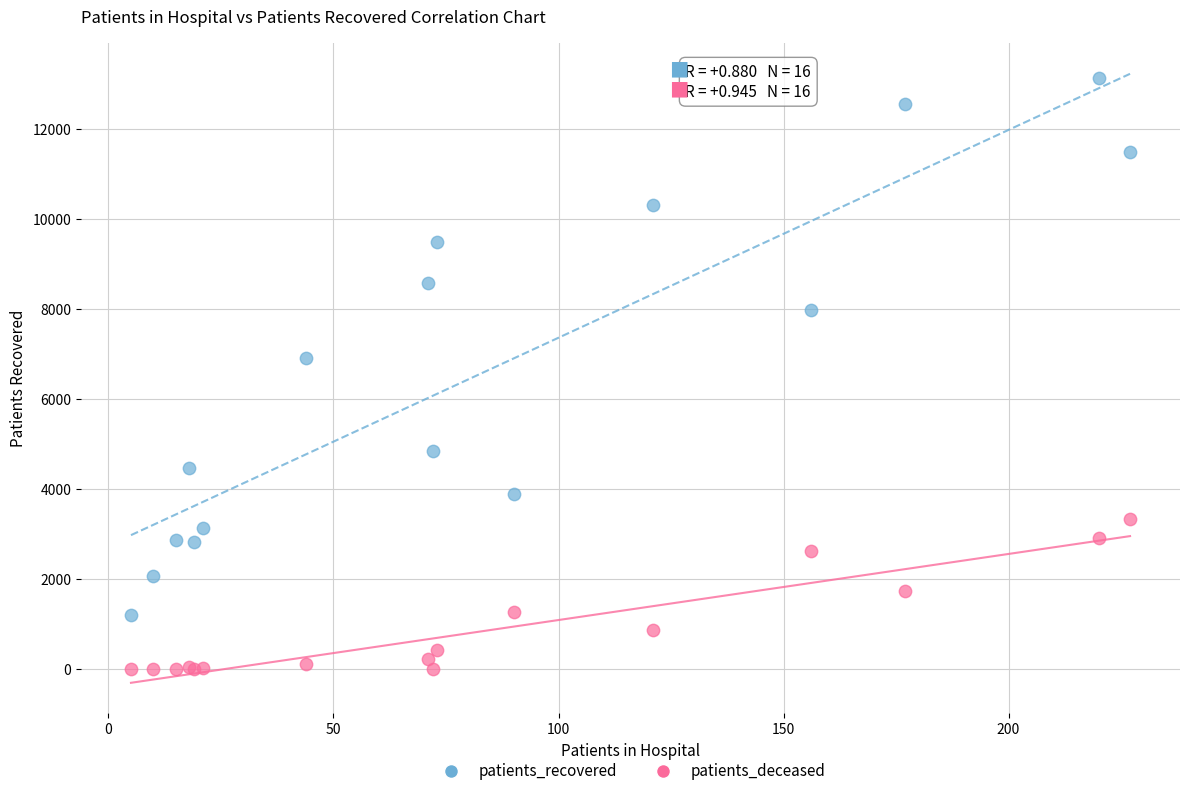

Which series reaches the minimum Y coordinate?

patients_deceased